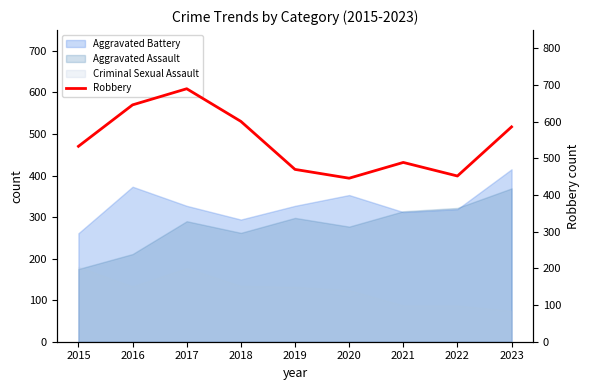

What is the maximum value shown in the chart?

690